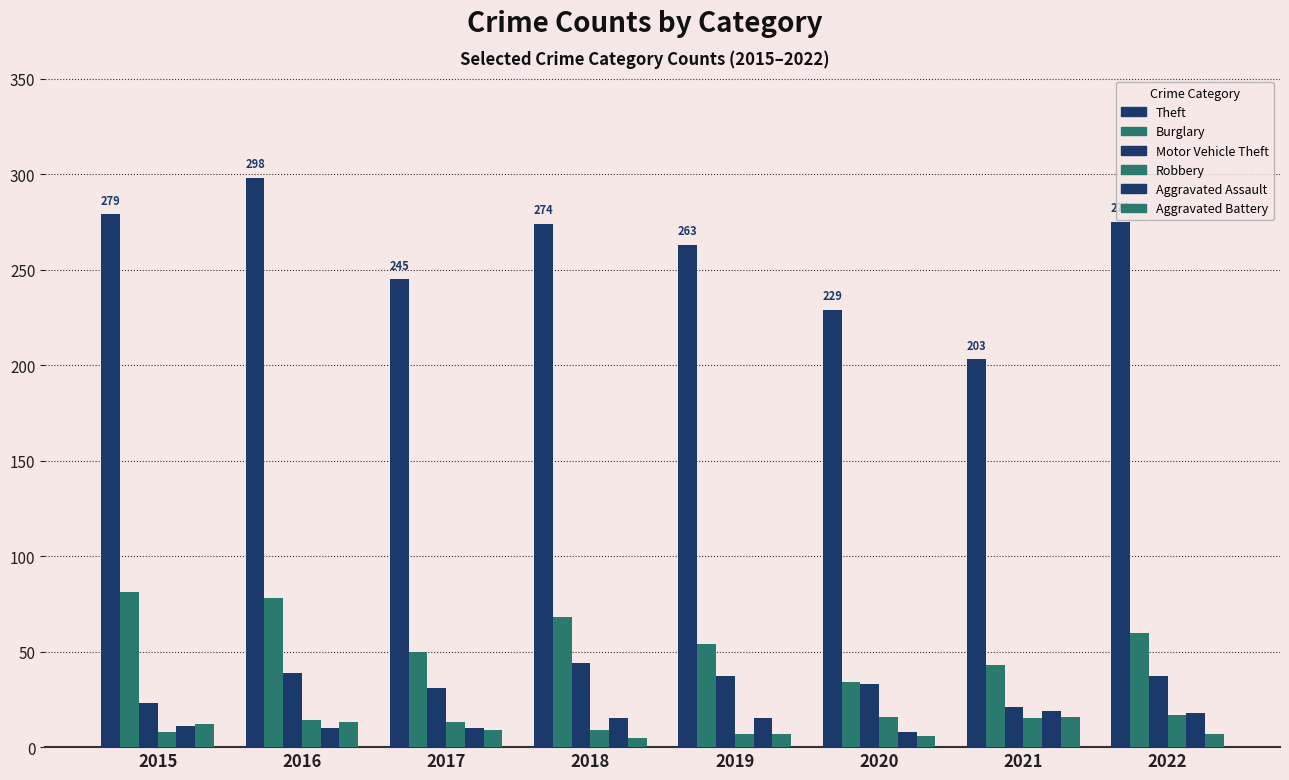

How many categories are shown in the chart?

8